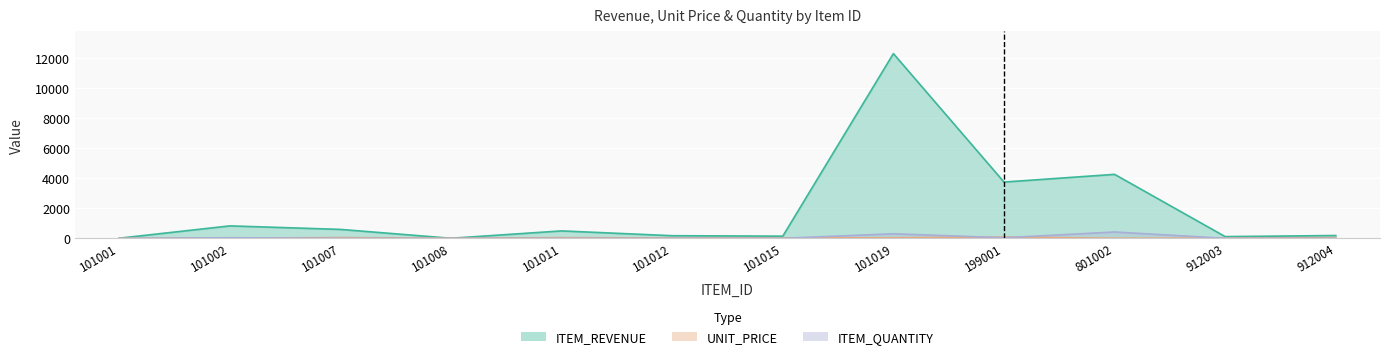

What is the difference between the highest and lowest values at 101019?

12280.0